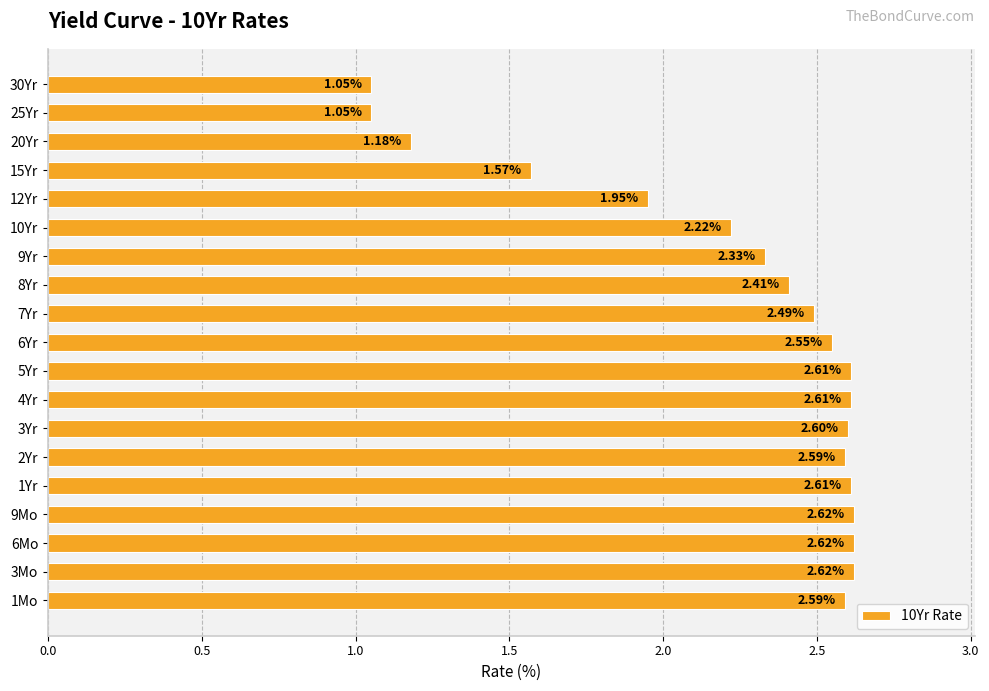

Approximately how many times larger is the value at 20Yr compared to 15Yr?

0.8